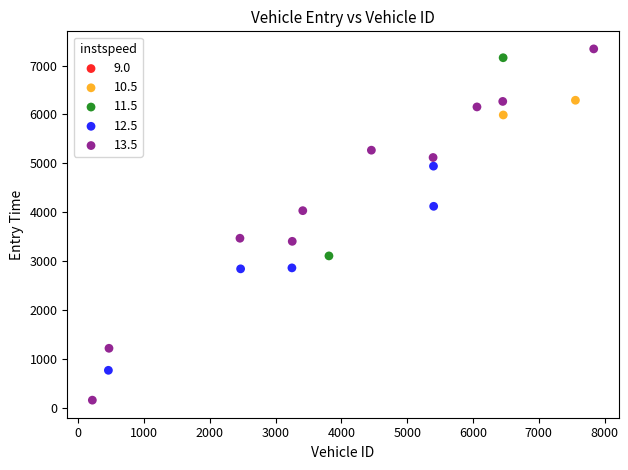

Which series reaches the maximum Y coordinate?

13.5